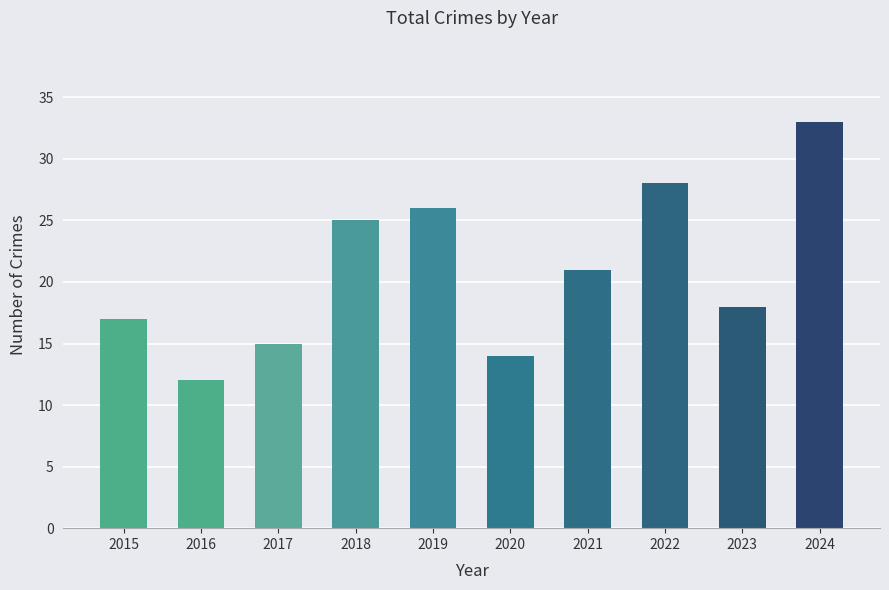

At which label does the data first exceed 21?

2018